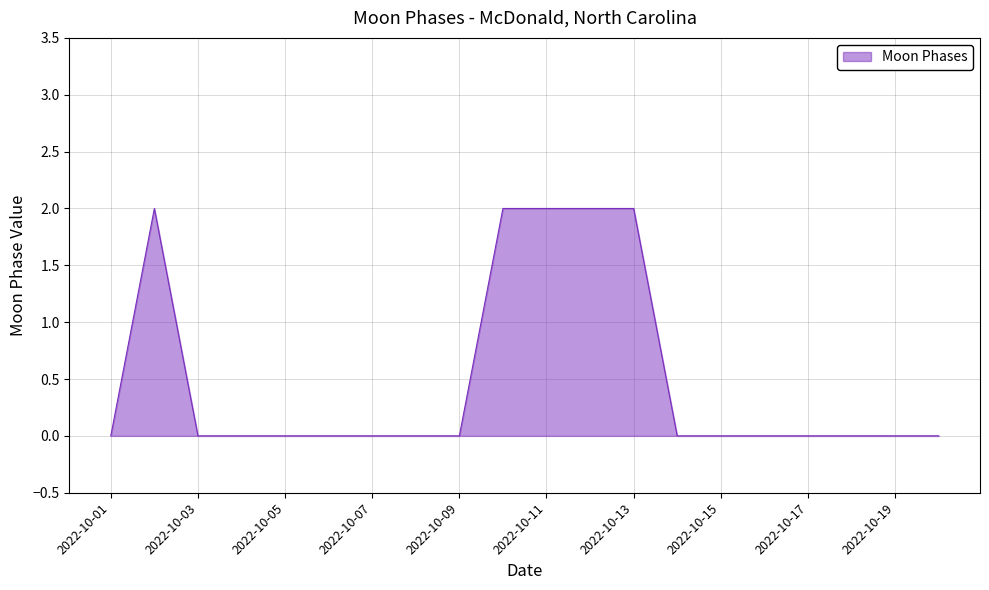

What is the maximum value shown in the chart?

2